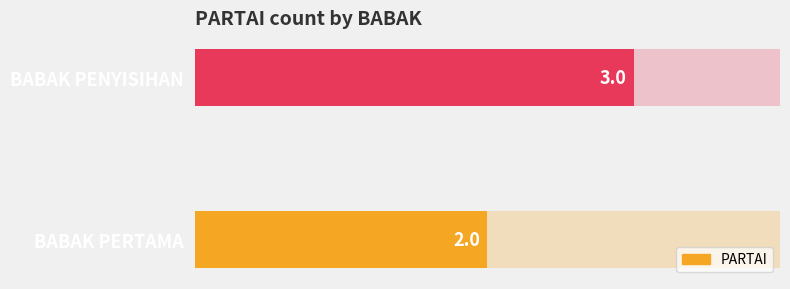

True or false: the data shows 3 at 1.

True